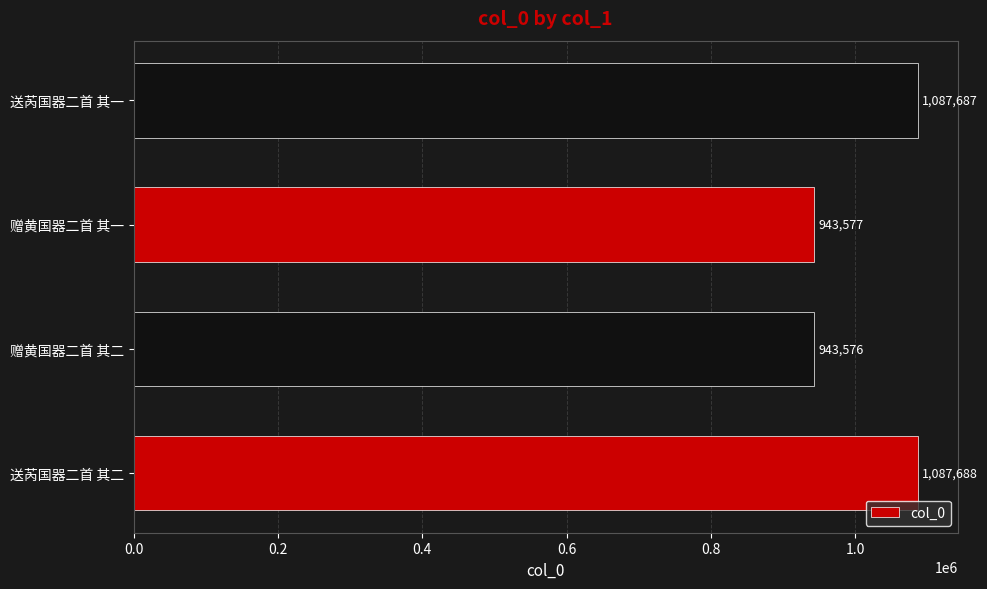

What is the greatest value displayed?

1087688